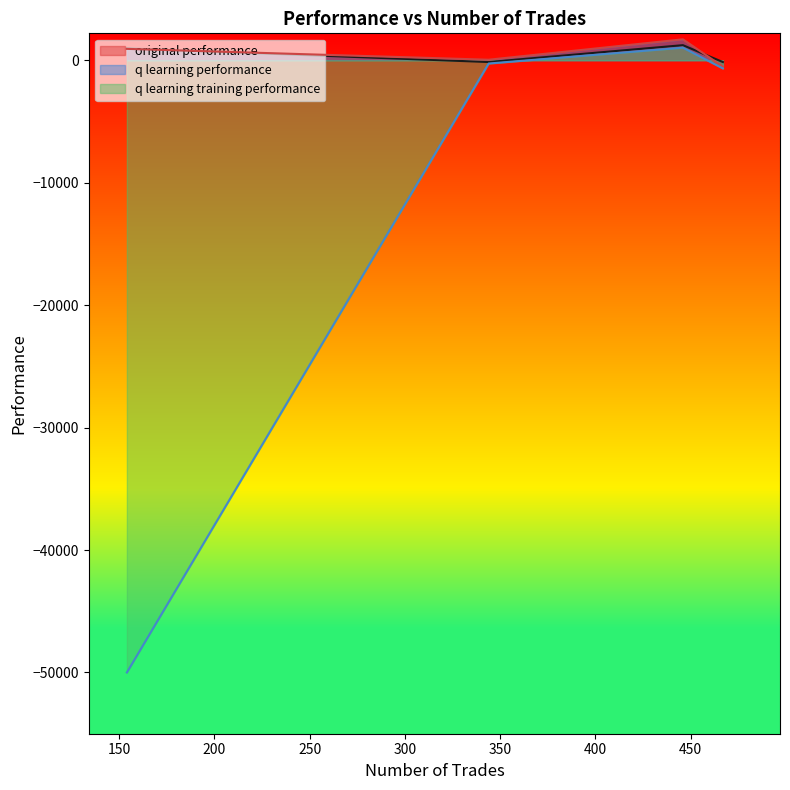

How many data points in q learning training performance are less than -266?

3